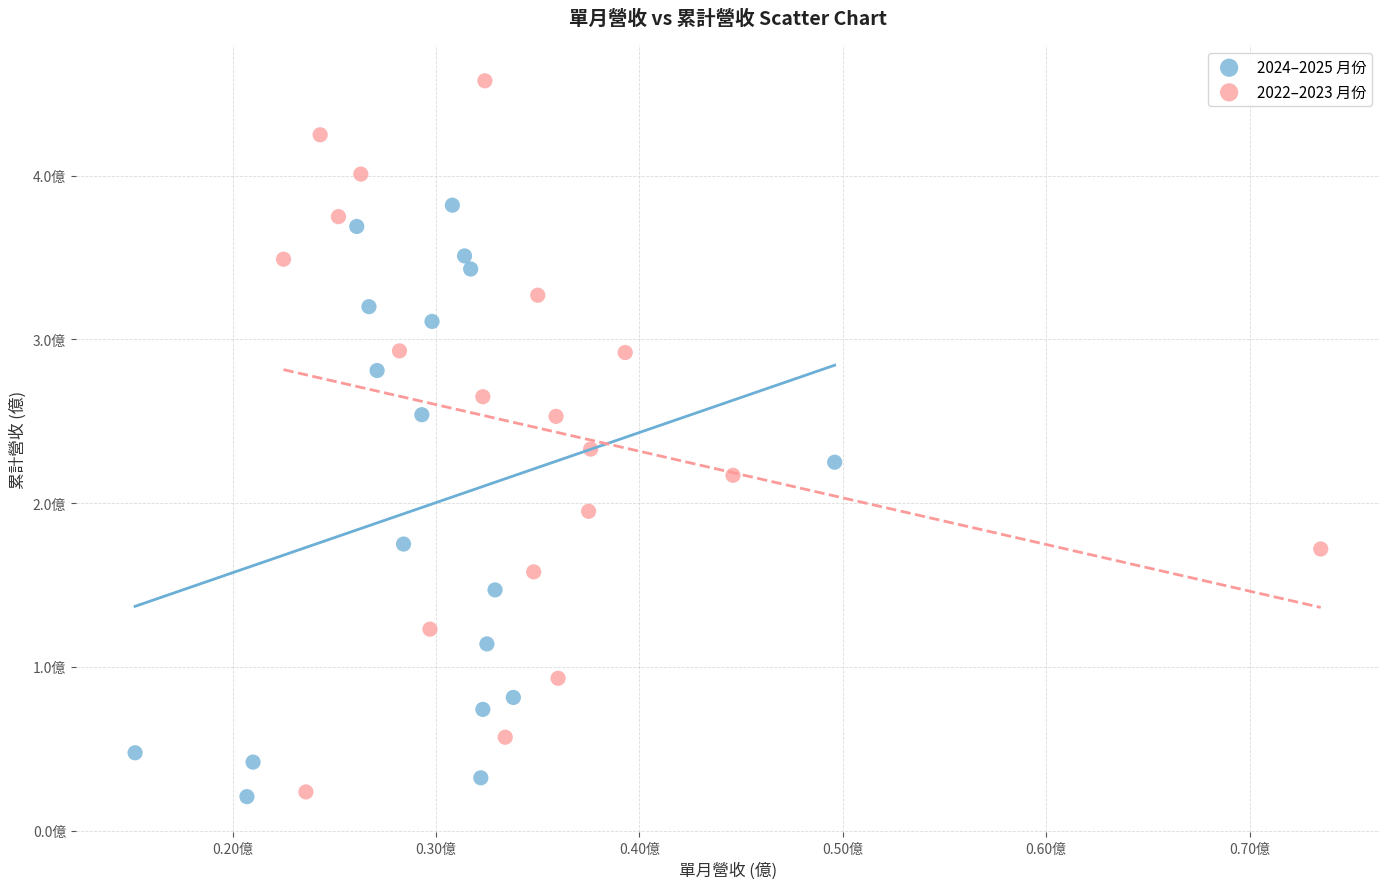

What are all the series names shown in the legend?

2024–2025 月份, 2022–2023 月份